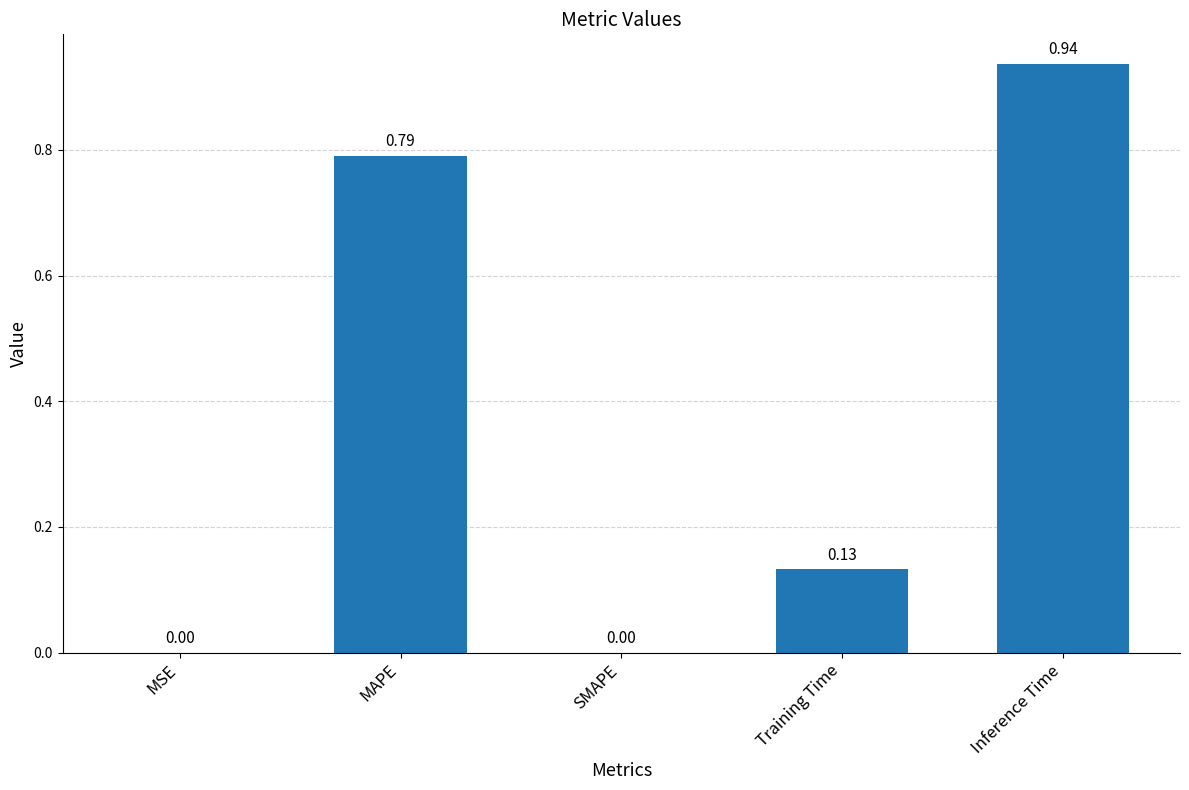

Between MSE and Training Time, which is larger?

Training Time